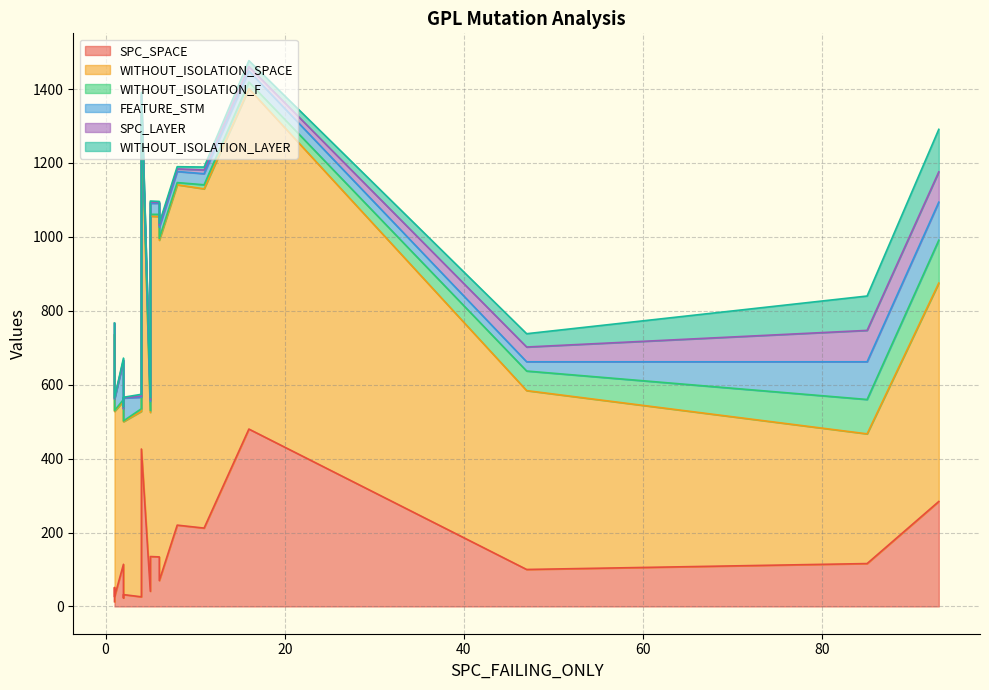

How many interior local valleys does the FEATURE_STM series have?

2